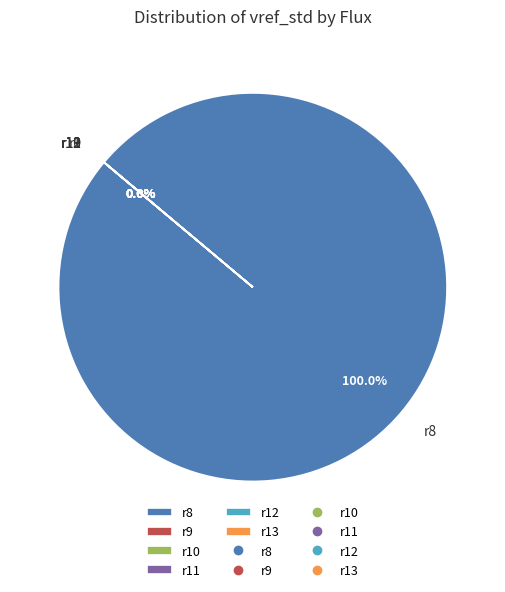

Rank the categories by value from lowest to highest.

r11, r13, r10, r9, r12, r8